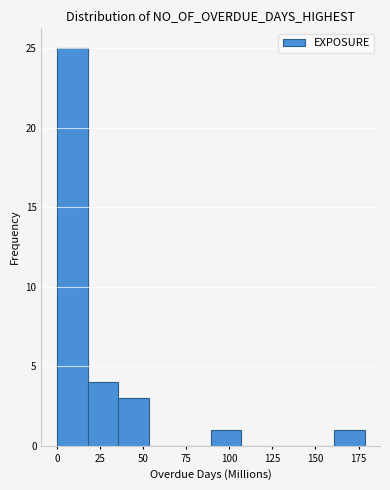

Read against the x-axis, roughly where is the centre of the tallest bar?

10